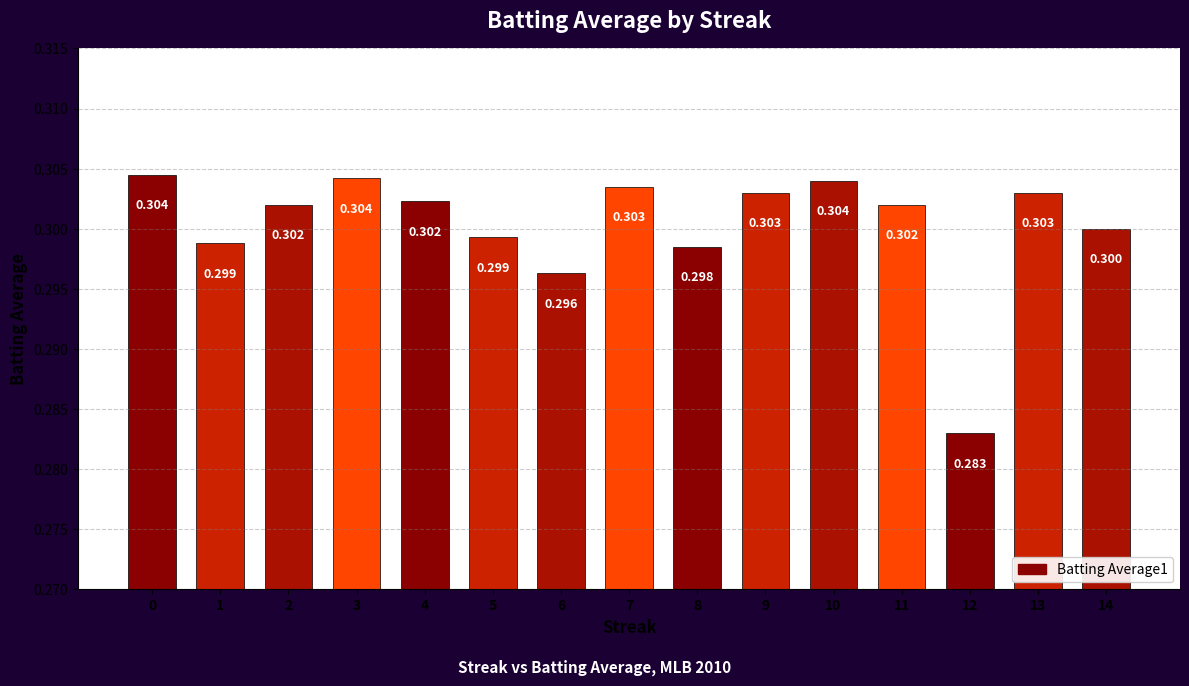

Does the chart contain stacked bars?

No